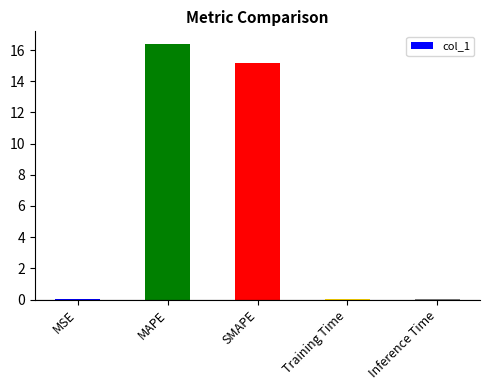

Which label corresponds to the largest value in the chart?

MAPE